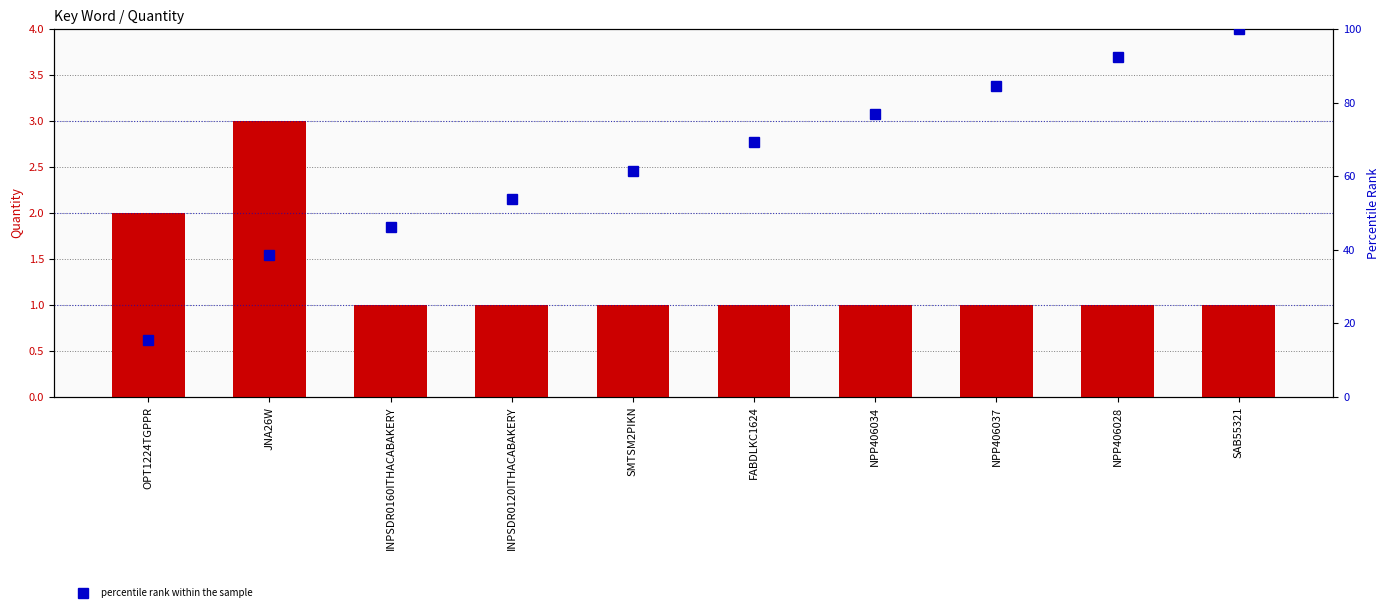

Rank the series by their average value, from highest to lowest.

percentile rank within the sample, quantity count